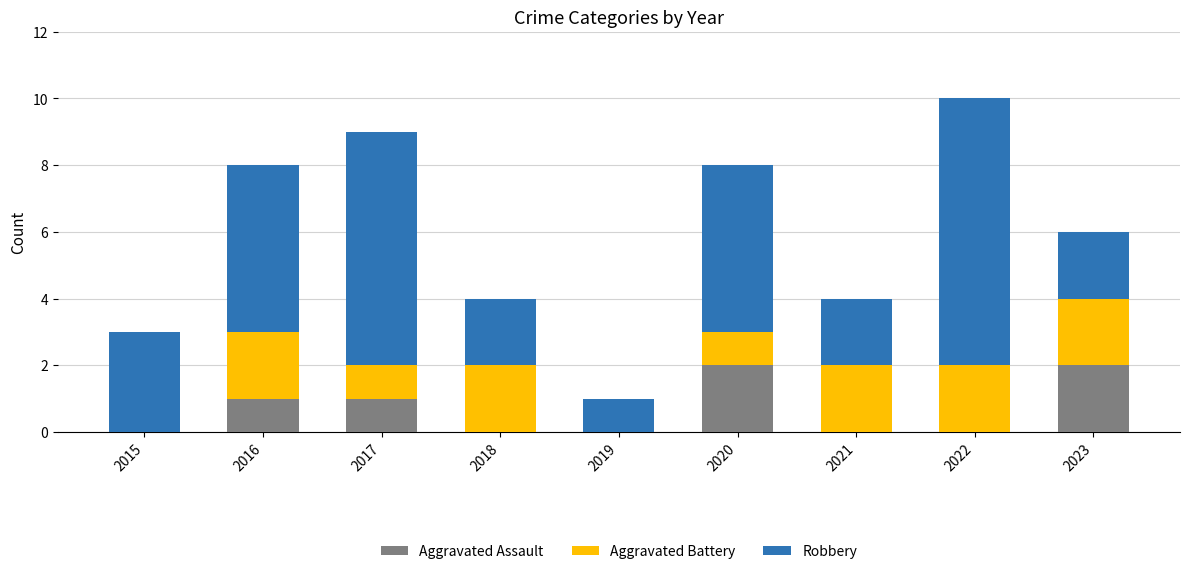

What is the total value across all series at 2022?

10